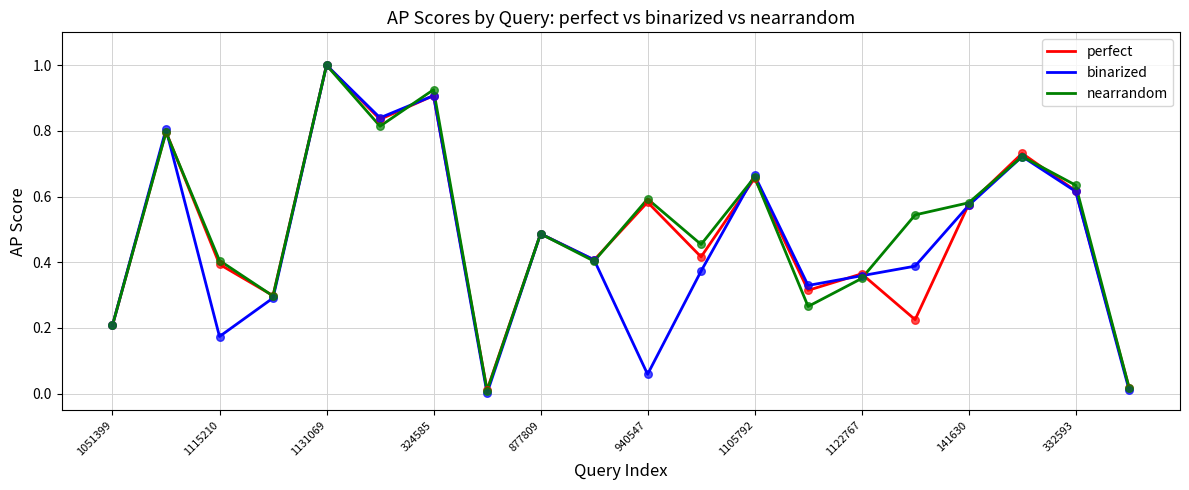

What is the maximum value for binarized?

1.0